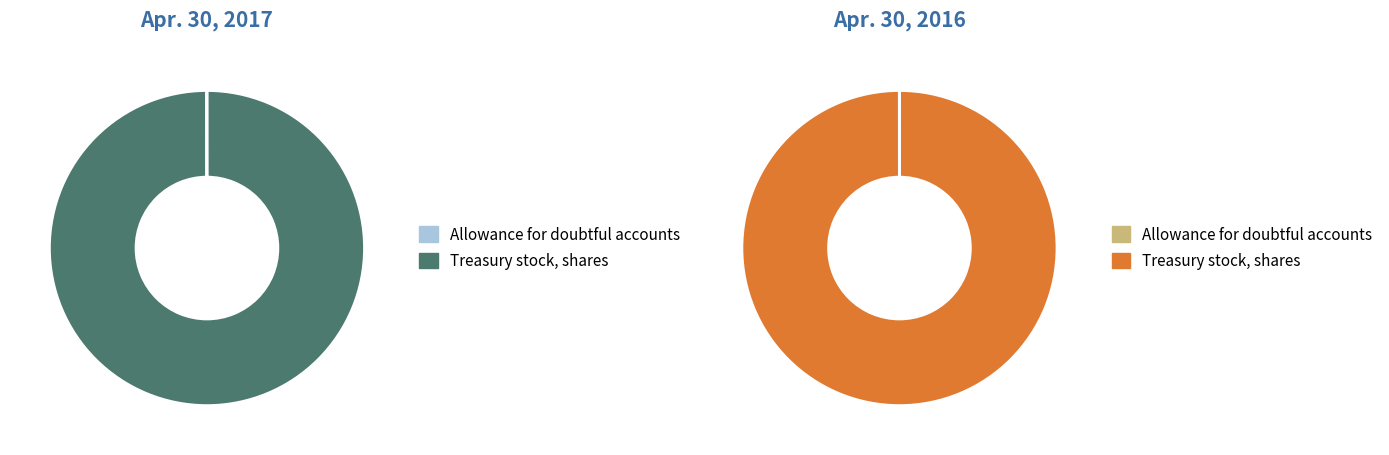

To the nearest percent, what is the difference between the largest and smallest slice percentages?

100%